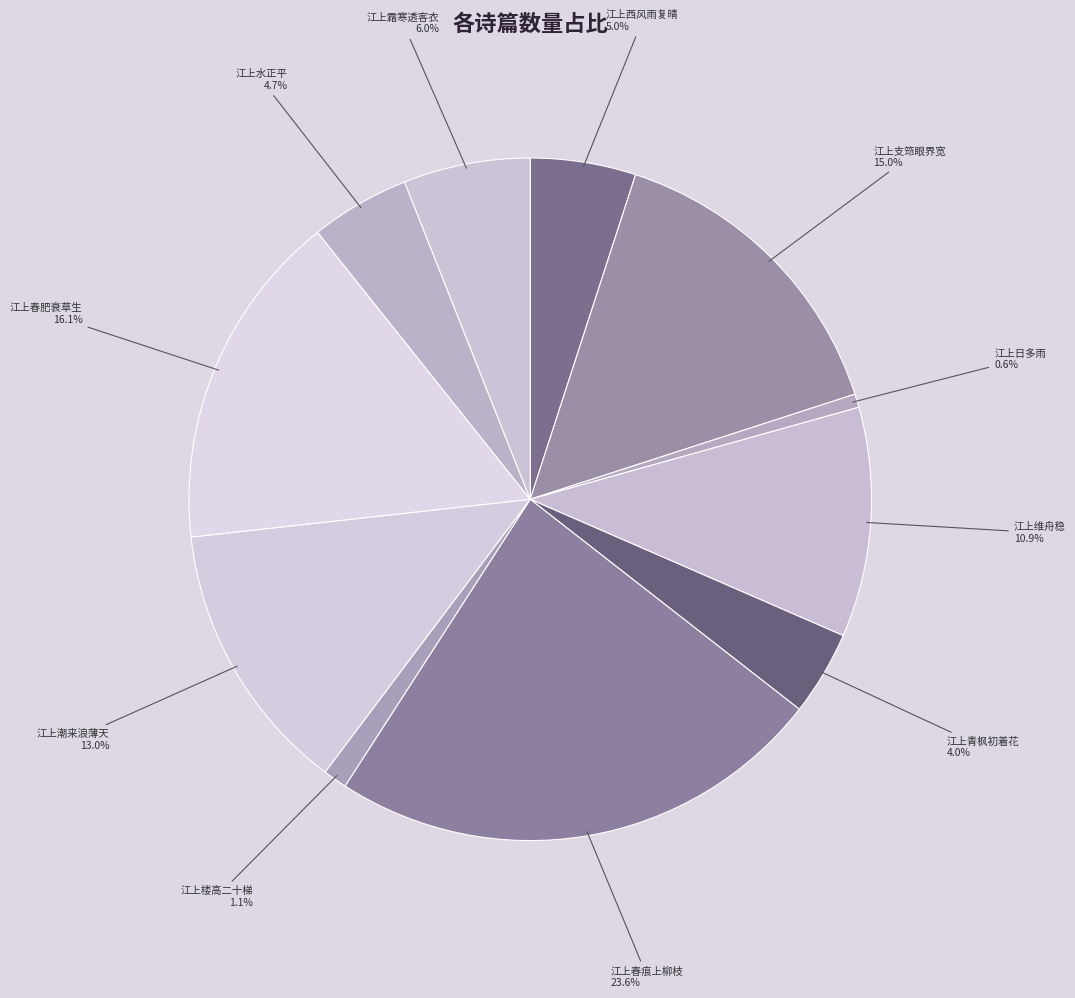

Count the number of slices in the pie.

11